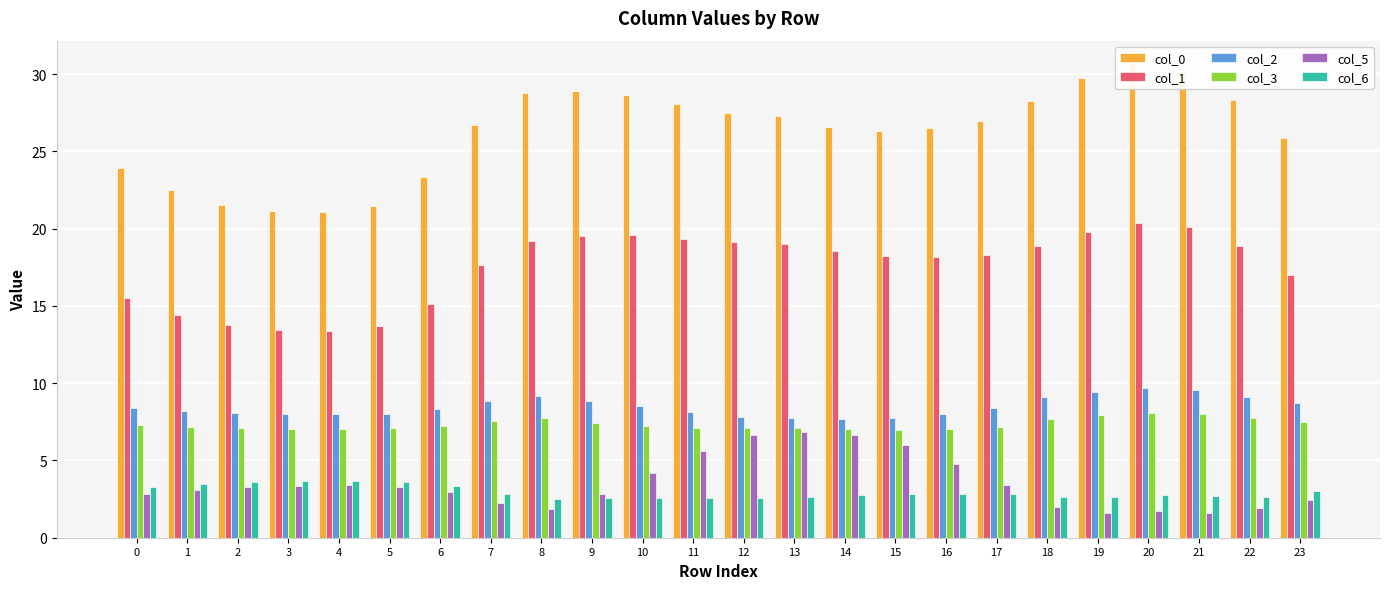

Reading right to left, extract all data points from this chart.

col_0: 23=25.9	22=28.3	21=30.2	20=30.6	19=29.7	18=28.2	17=26.9	16=26.5	15=26.3	14=26.6	13=27.3	12=27.5	11=28.1	10=28.7	9=28.9	8=28.8	7=26.7	6=23.4	5=21.5	4=21.1	3=21.1	2=21.5	1=22.5	0=23.9
col_1: 23=17.0	22=18.9	21=20.1	20=20.4	19=19.8	18=18.9	17=18.3	16=18.2	15=18.3	14=18.5	13=19.0	12=19.1	11=19.4	10=19.6	9=19.6	8=19.2	7=17.6	6=15.1	5=13.7	4=13.4	3=13.4	2=13.7	1=14.4	0=15.5
col_2: 23=8.7	22=9.1	21=9.6	20=9.7	19=9.5	18=9.1	17=8.4	16=8.0	15=7.8	14=7.7	13=7.8	12=7.8	11=8.1	10=8.5	9=8.9	8=9.2	7=8.9	6=8.3	5=8.0	4=8.0	3=8.0	2=8.1	1=8.2	0=8.4
col_3: 23=7.5	22=7.7	21=8.0	20=8.1	19=7.9	18=7.7	17=7.2	16=7.0	15=7.0	14=7.0	13=7.1	12=7.1	11=7.1	10=7.2	9=7.5	8=7.8	7=7.6	6=7.2	5=7.1	4=7.0	3=7.0	2=7.1	1=7.2	0=7.3
col_5: 23=2.5	22=1.9	21=1.6	20=1.7	19=1.6	18=2.0	17=3.4	16=4.8	15=6.0	14=6.7	13=6.9	12=6.6	11=5.6	10=4.2	9=2.8	8=1.9	7=2.3	6=2.9	5=3.3	4=3.4	3=3.4	2=3.3	1=3.1	0=2.8
col_6: 23=3.0	22=2.6	21=2.7	20=2.8	19=2.6	18=2.6	17=2.8	16=2.8	15=2.8	14=2.8	13=2.6	12=2.6	11=2.5	10=2.5	9=2.5	8=2.5	7=2.9	6=3.4	5=3.6	4=3.7	3=3.7	2=3.6	1=3.5	0=3.3